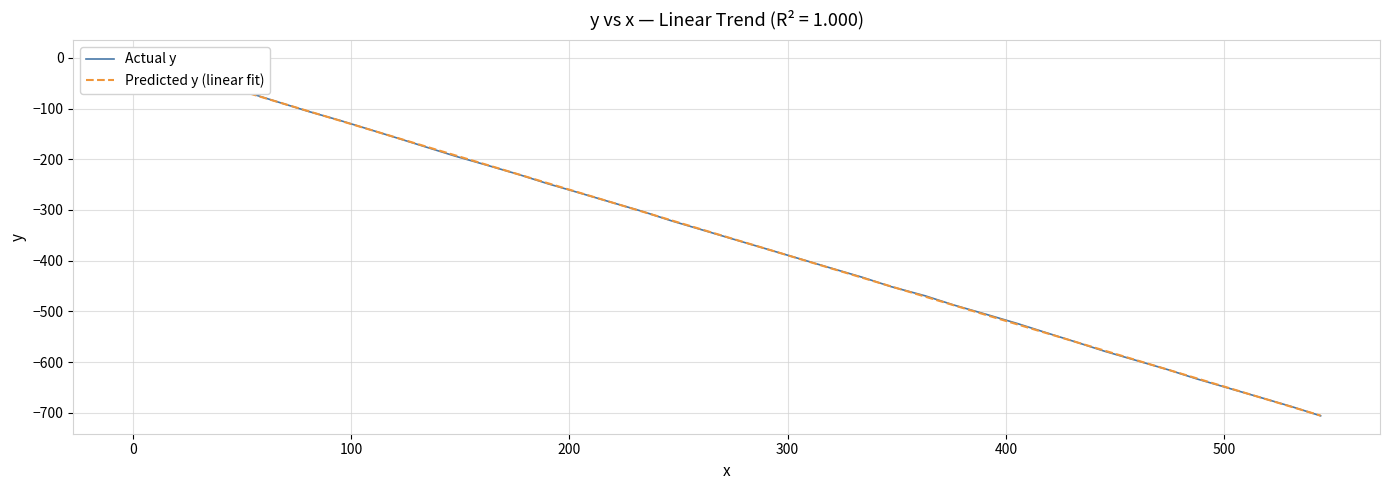

At how many categories does at least one series exceed -442?

25